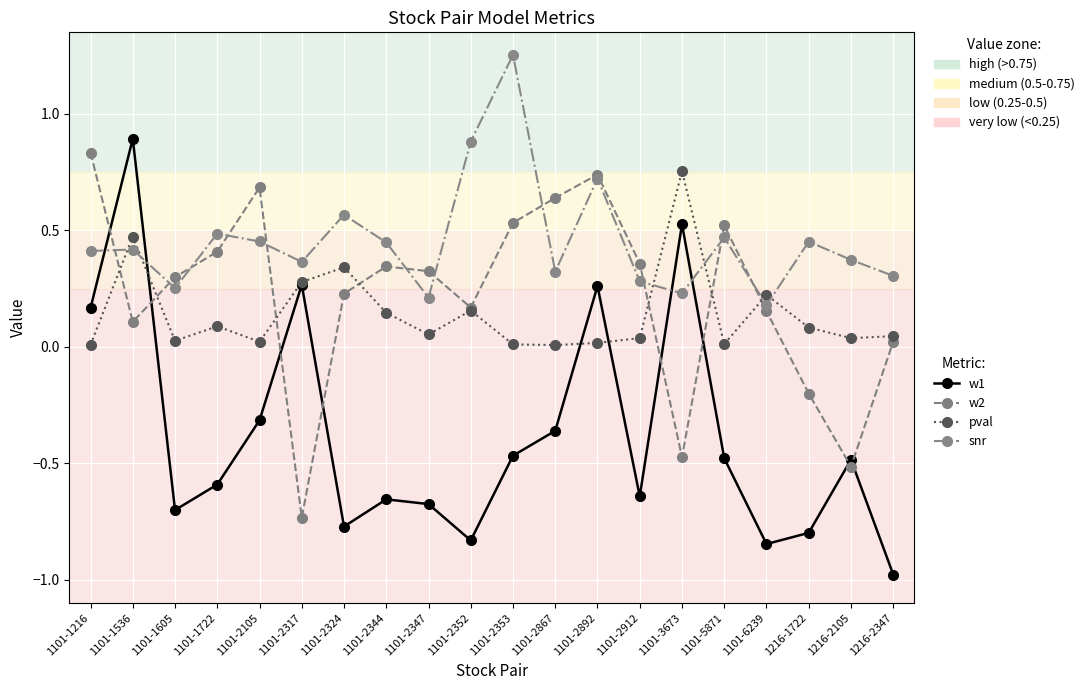

What is the label of the 4th point from the left?

1101-1722